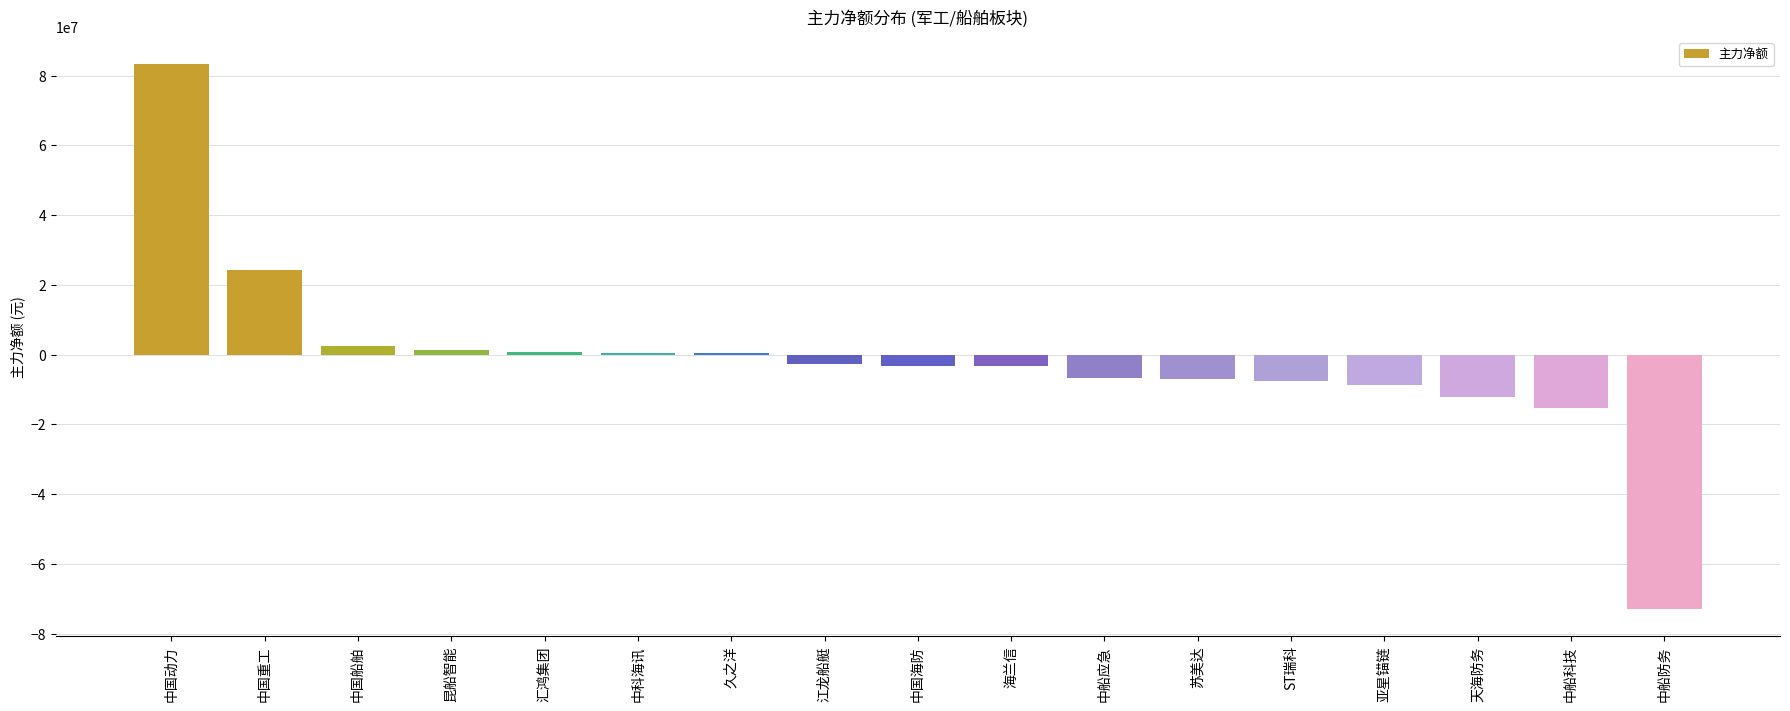

What is the sum of the values at 汇鸿集团 and 中科海讯?

1324495